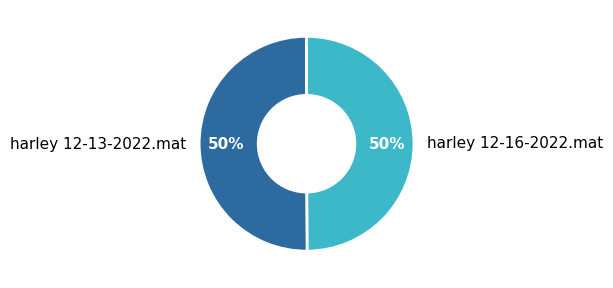

Combined, do harley 12-13-2022.mat and harley 12-16-2022.mat account for over 50%?

Yes